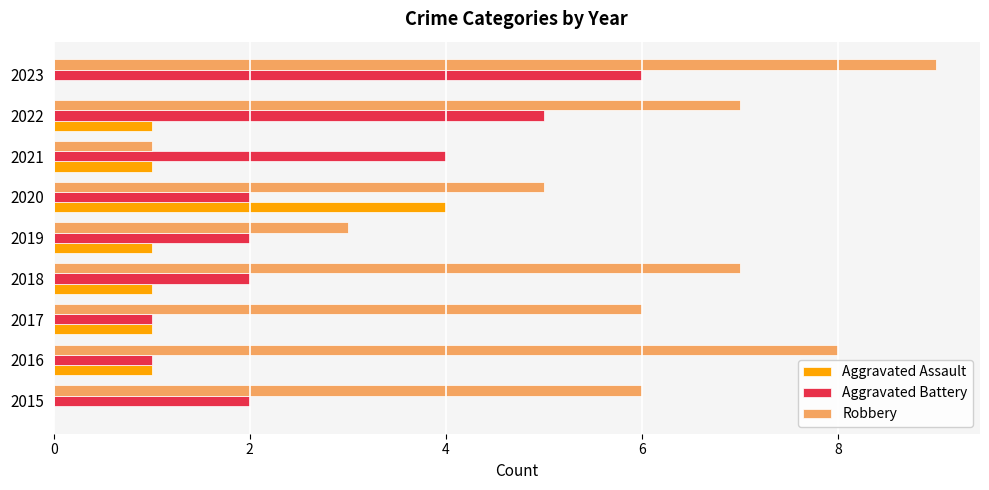

Count the number of categories in the chart.

9